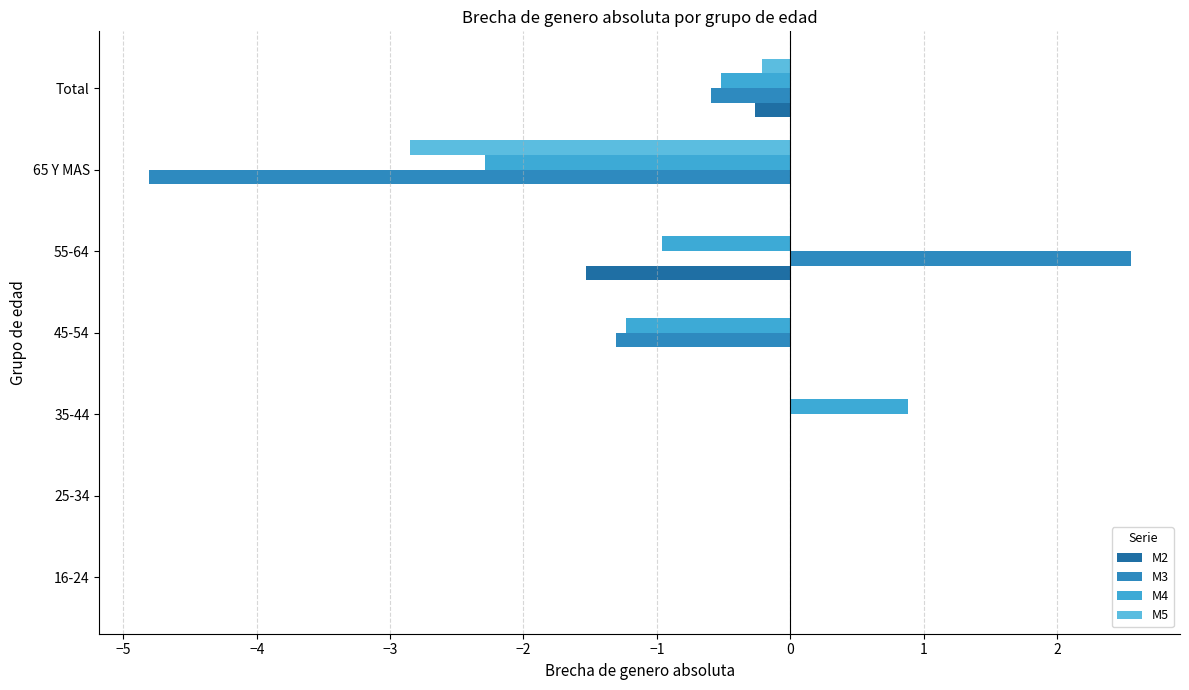

Reading right to left, list all the values displayed in this chart.

M2: -0.3	0.0	-1.5	0.0	0.0	0.0	0.0
M3: -0.6	-4.8	2.6	-1.3	0.0	0.0	0.0
M4: -0.5	-2.3	-1.0	-1.2	0.9	0.0	0.0
M5: -0.2	-2.8	0.0	0.0	0.0	0.0	0.0